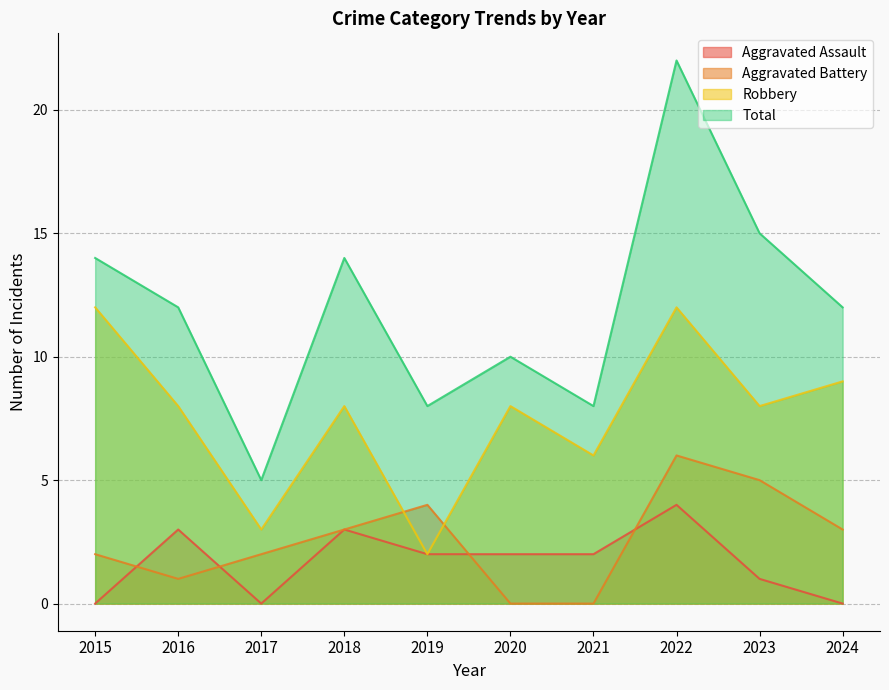

Which series changed the most between 2017 and 2023?

Total